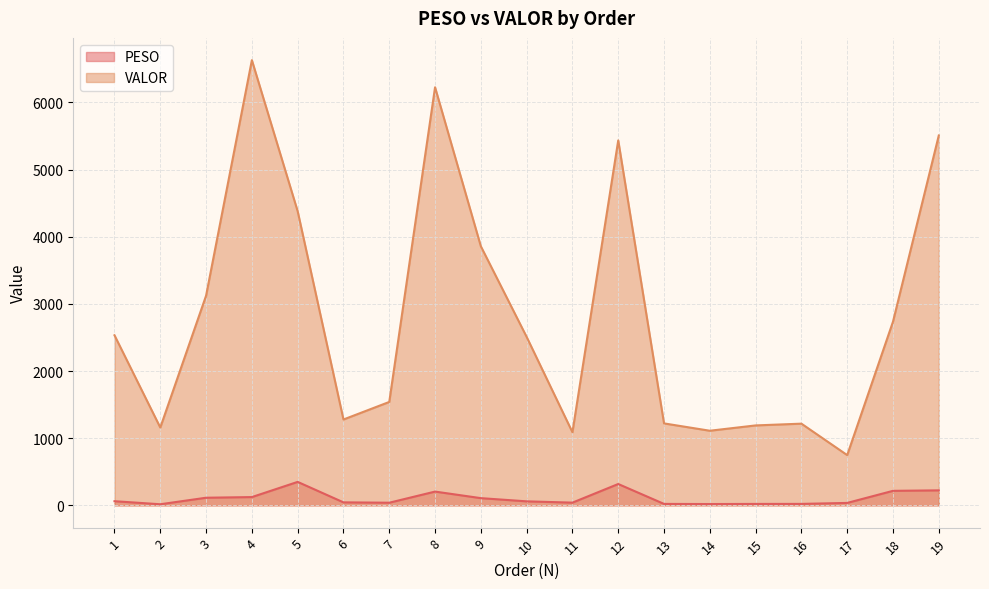

The value of PESO at 18 is 43.3. True or false?

False